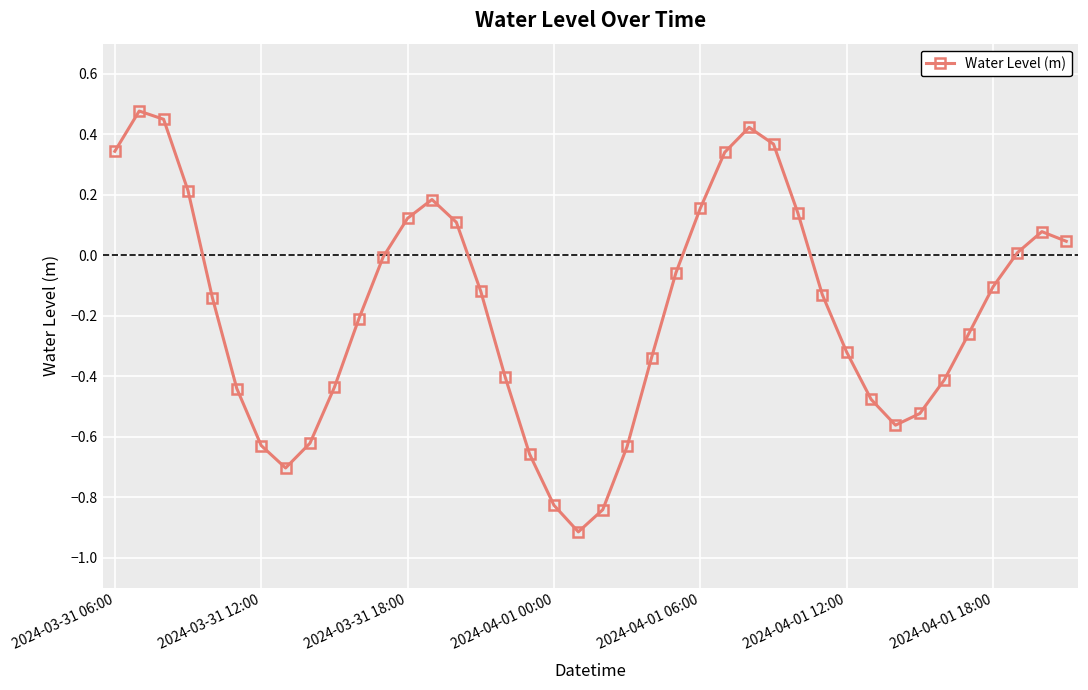

What is the difference between the maximum and minimum values?

1.4